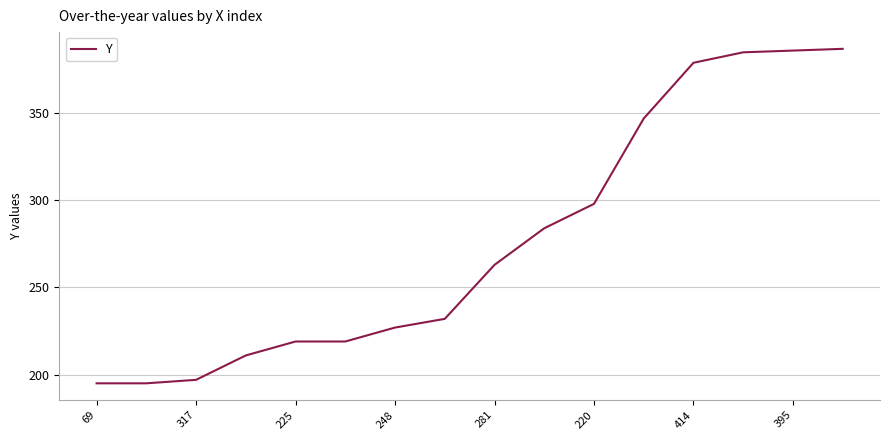

What is the maximum value shown in the chart?

387